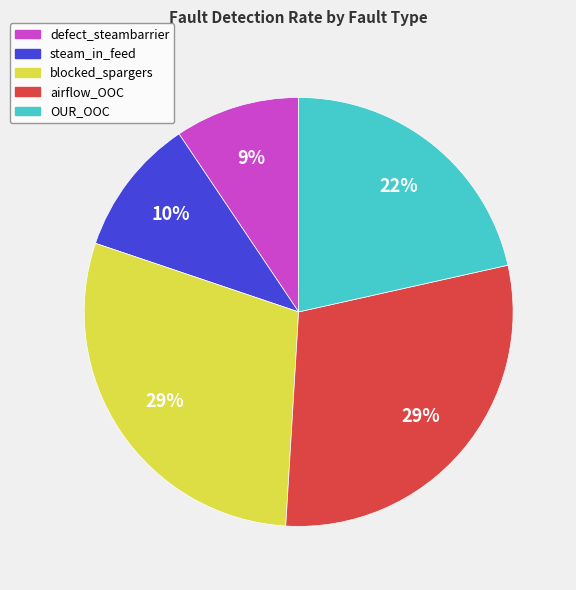

Between defect_steambarrier and airflow_OOC, which is larger?

airflow_OOC